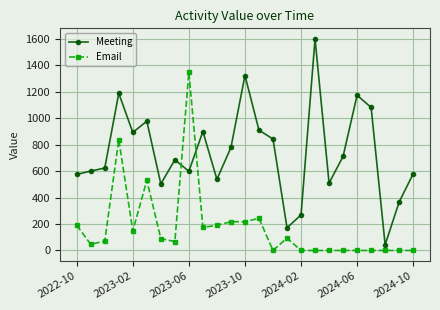

How many values in the Email series exceed 71?

13